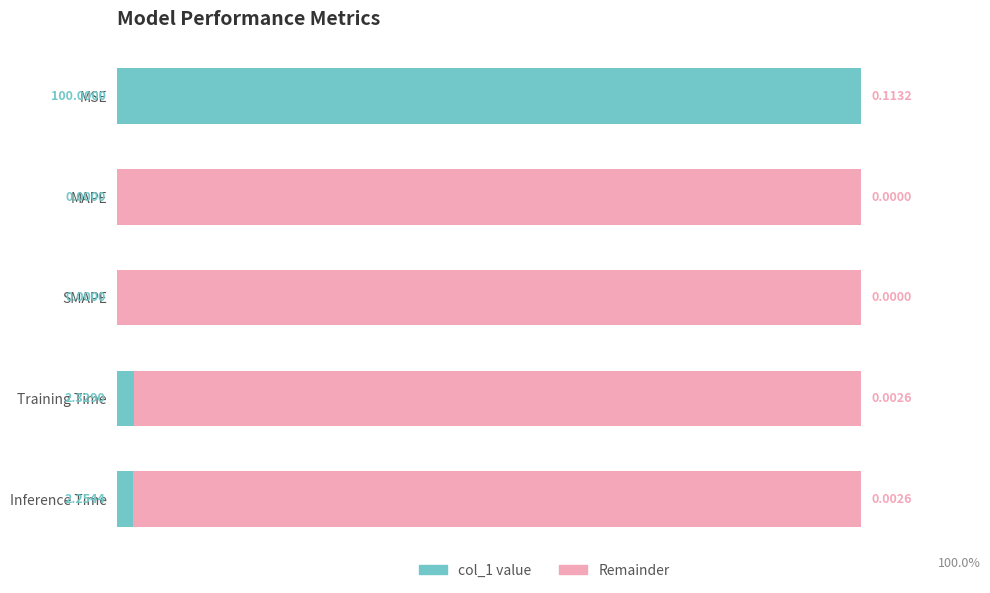

Which series has the largest total across all categories?

Remainder